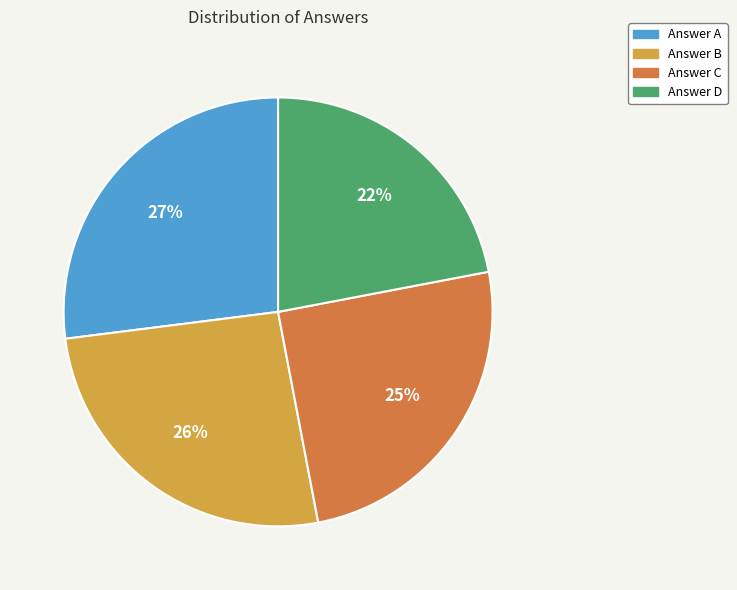

How many slices are in this pie chart?

4